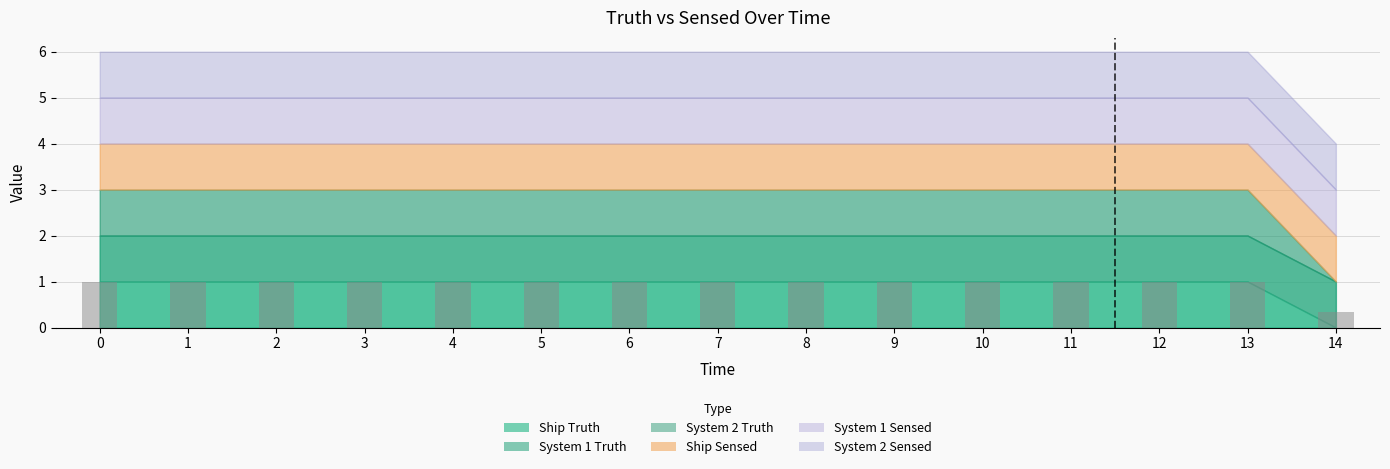

Which category has the lowest value across all series?

14